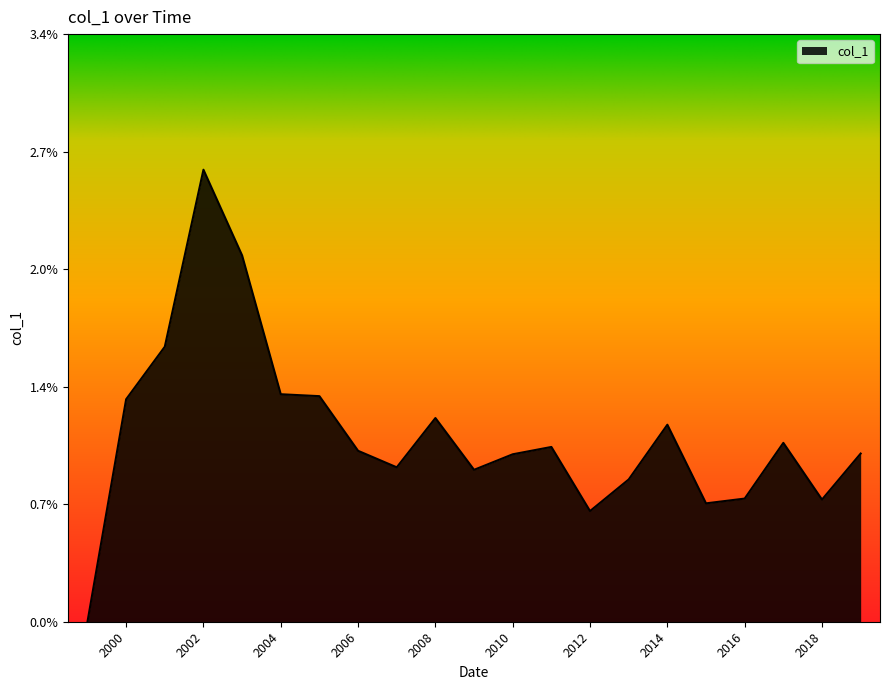

True or false: the data has more than 2 interior local peaks.

True